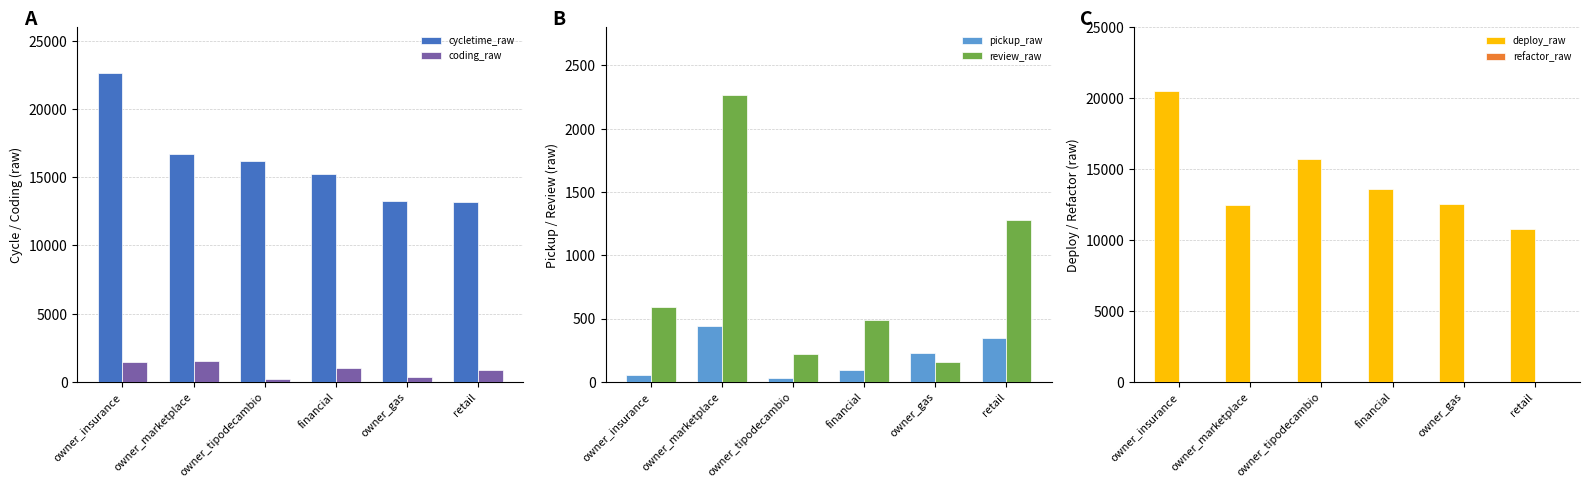

Rank the categories by review_raw value from lowest to highest.

owner_gas, owner_tipodecambio, financial, owner_insurance, retail, owner_marketplace